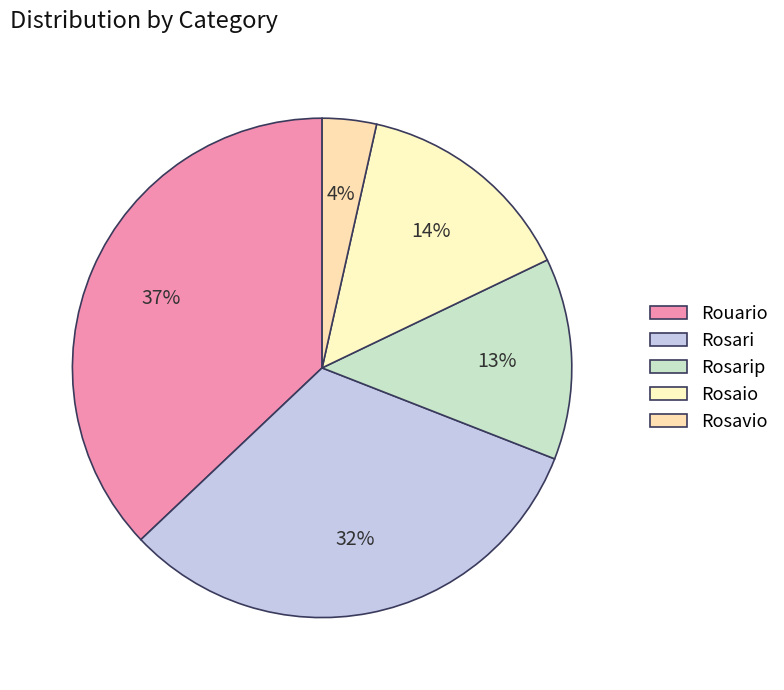

What is the total percentage of Rosarip and Rosaio?

27.4%